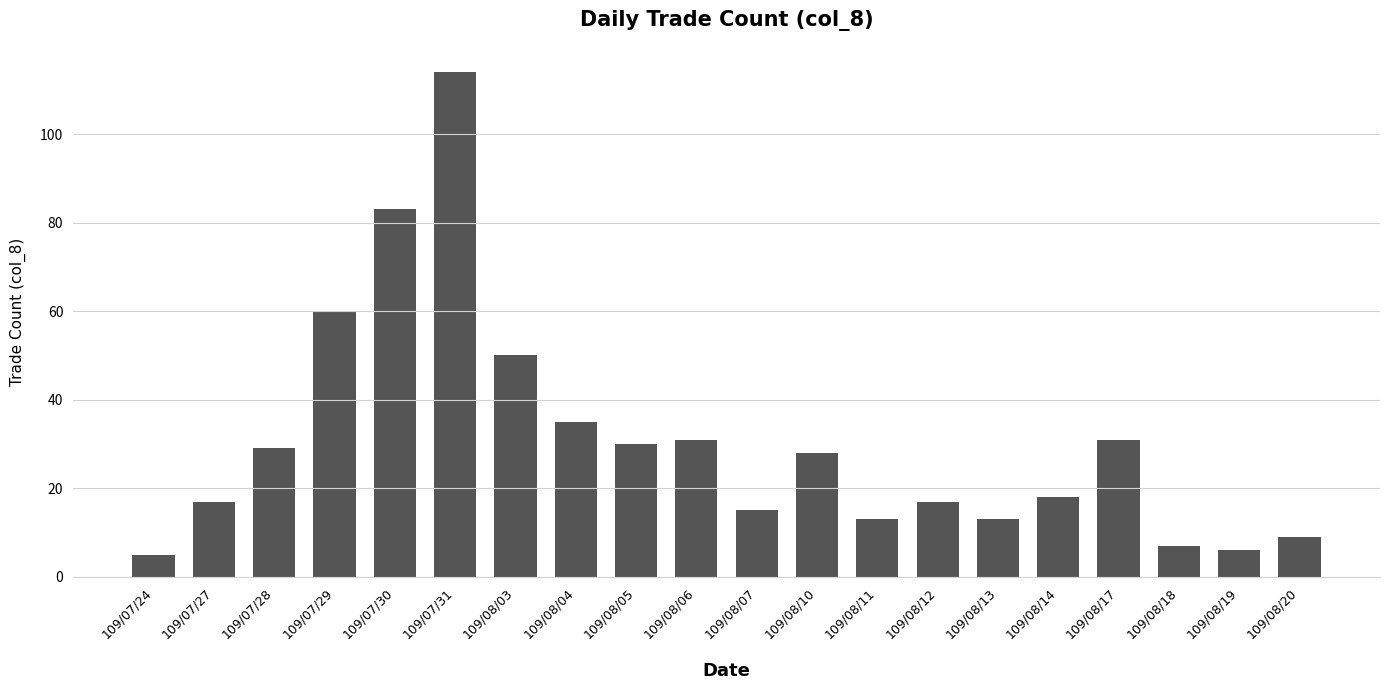

What is the label of the 20th bar from the right?

109/07/24